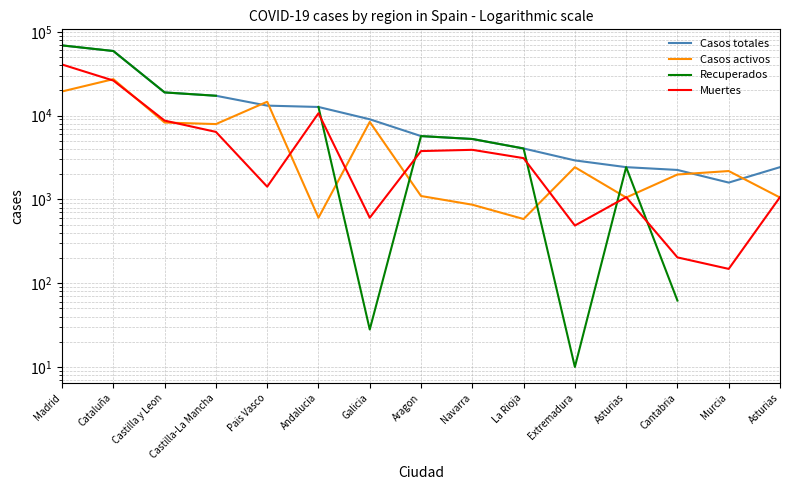

Where does the Muertes series first go above 3107?

Madrid